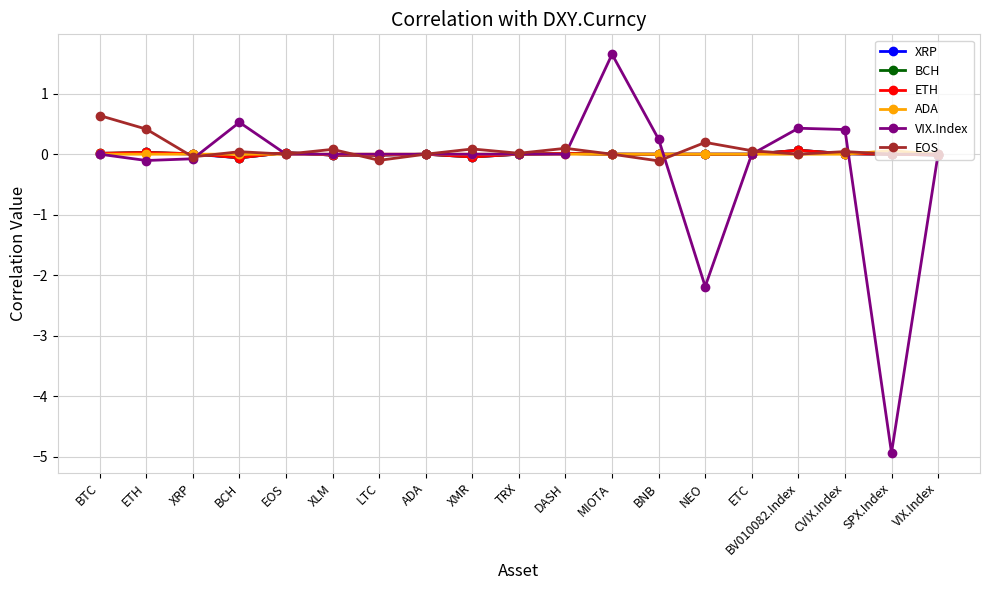

Which series has the widest spread of values?

VIX.Index